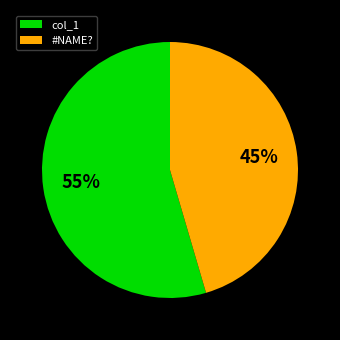

Count the number of slices in the pie.

2